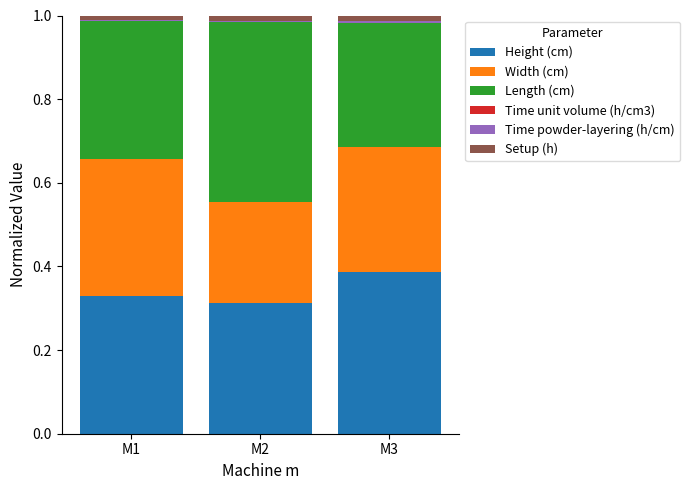

The value of Height (cm) at M1 is 0.5. True or false?

False